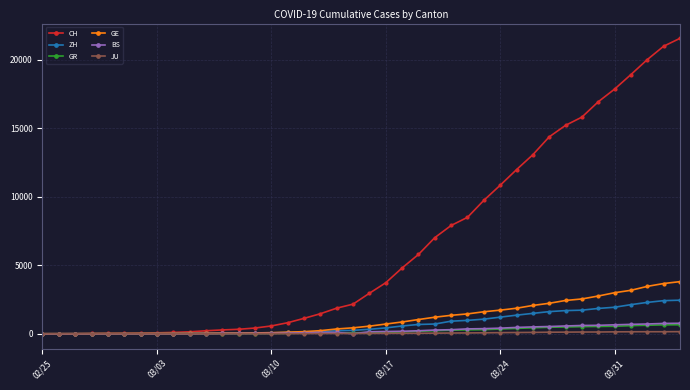

What is the greatest value displayed?

21574